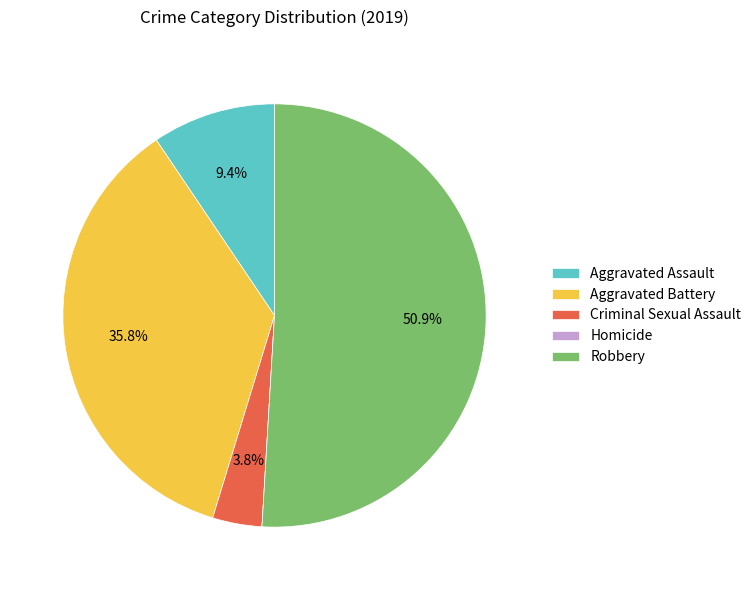

Which has a higher value, Aggravated Assault or Criminal Sexual Assault?

Aggravated Assault